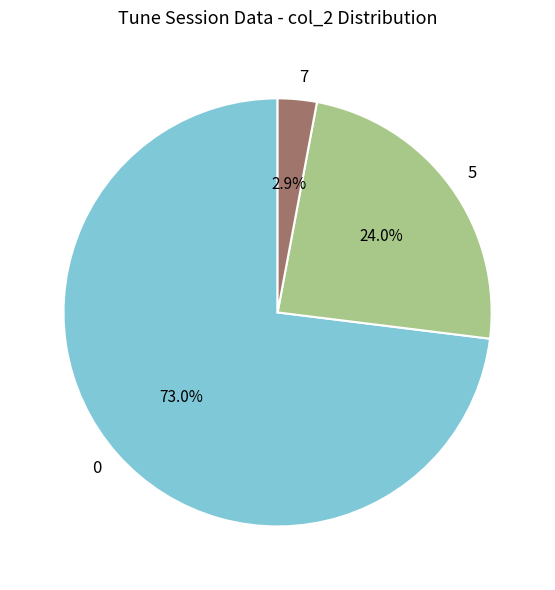

What is the smallest slice in the pie chart?

7